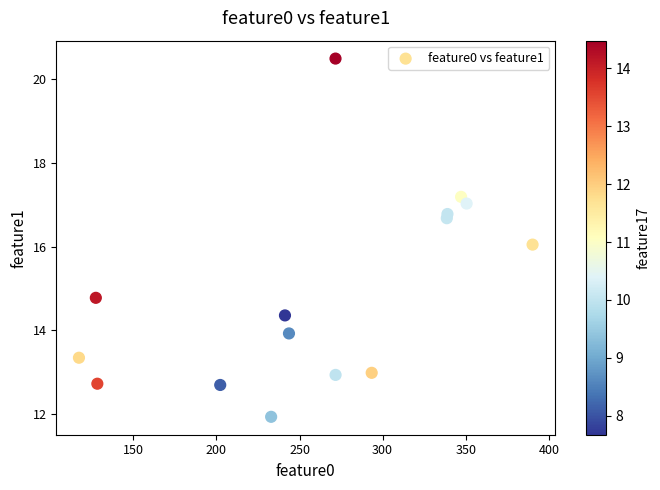

What is the range of X values (max minus min)?

272.9